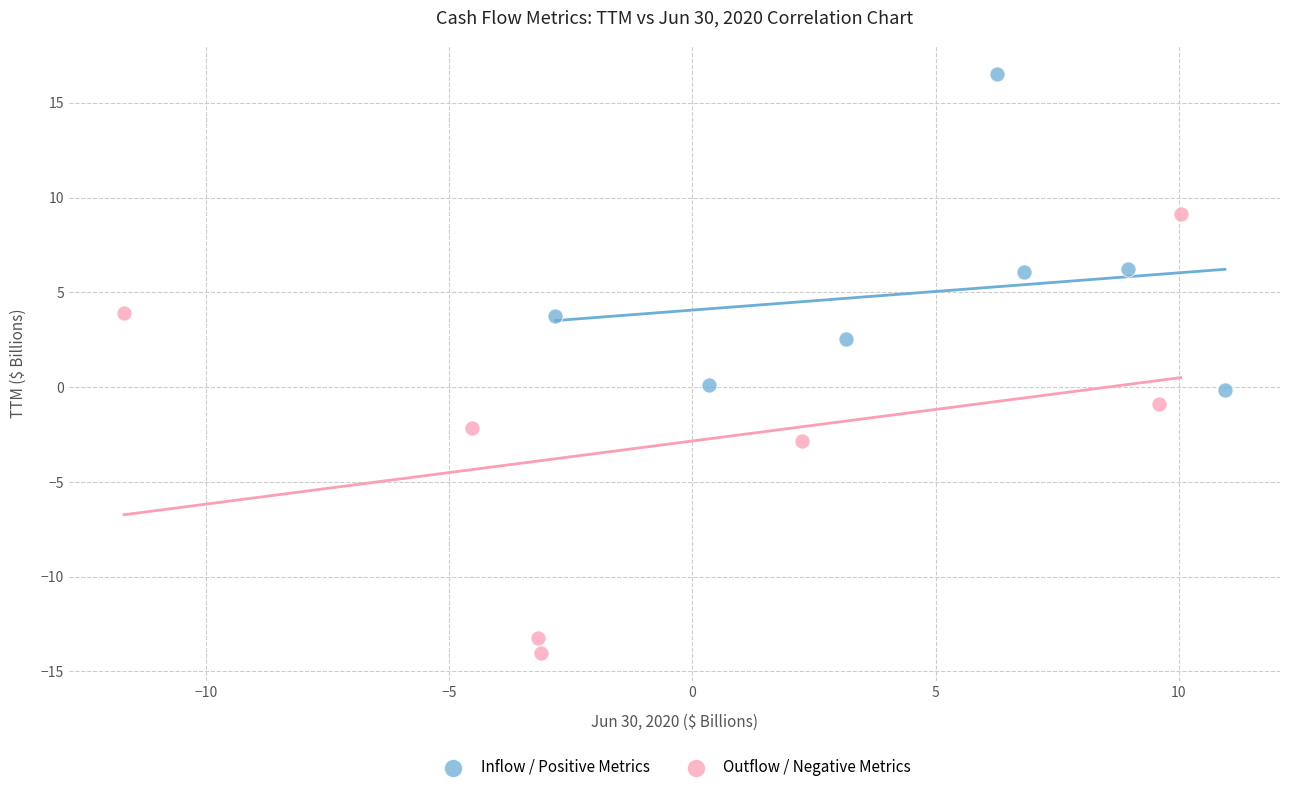

Which series has the widest spread of Y values?

Outflow / Negative Metrics